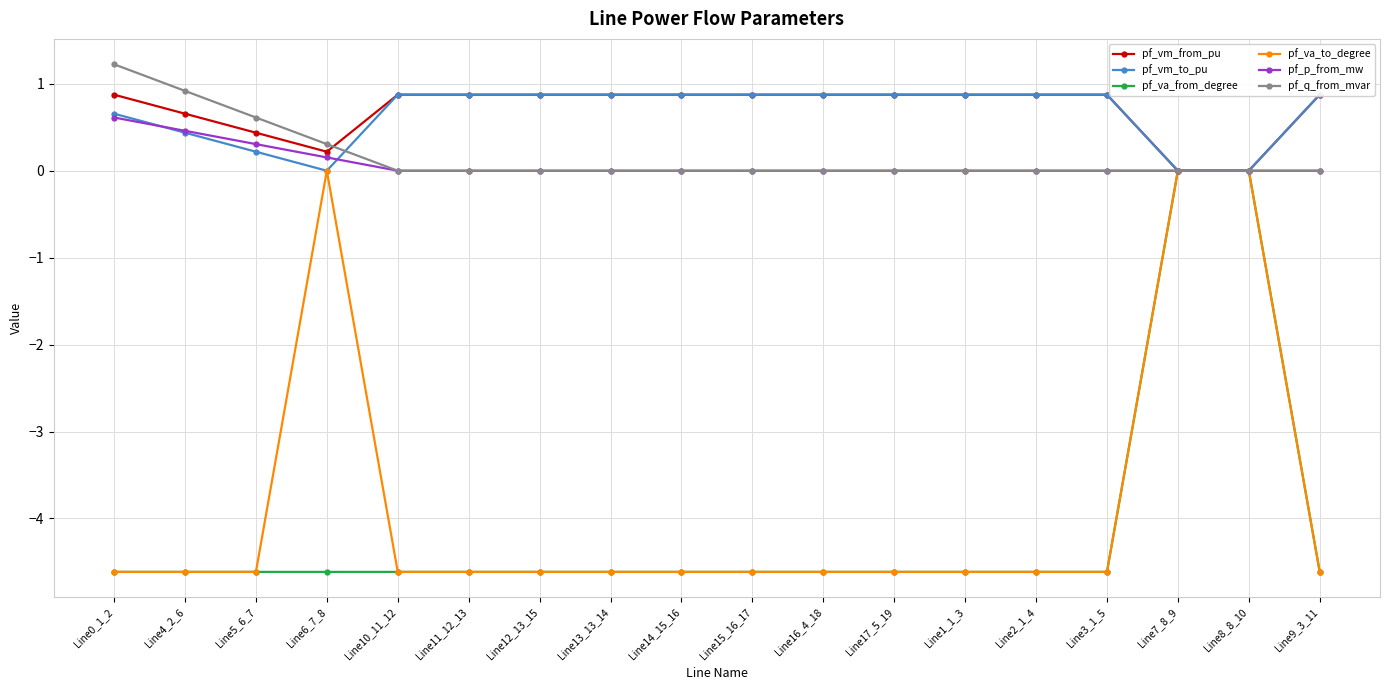

What is the sum of the pf_va_to_degree values at Line0_1_2 and Line9_3_11?

-9.2